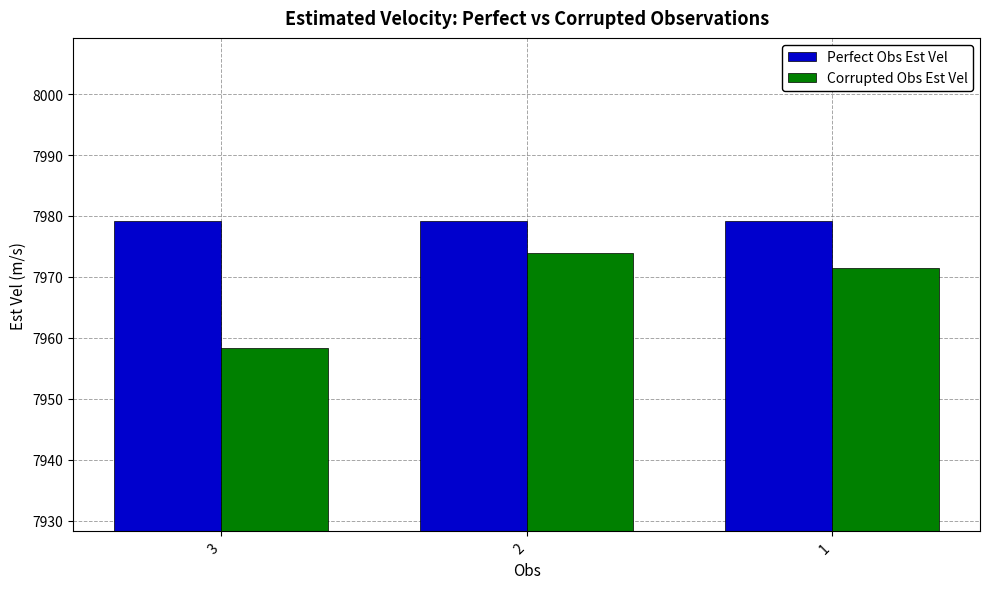

Rank the series by their average value, from lowest to highest.

Corrupted Obs Est Vel, Perfect Obs Est Vel